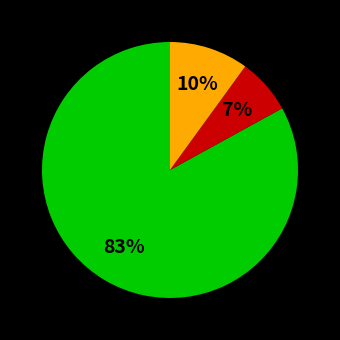

How many slices are in this pie chart?

3